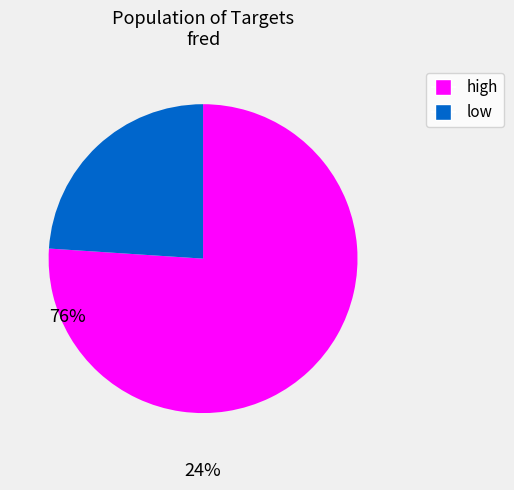

Is there any slice that represents more than half of the pie?

Yes